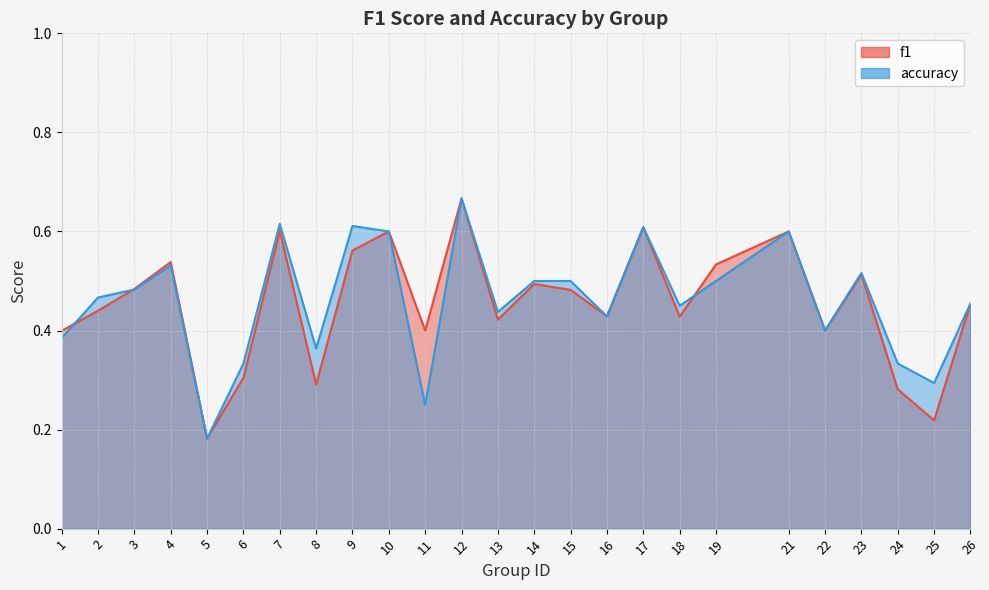

What is the maximum value shown in the chart?

0.7